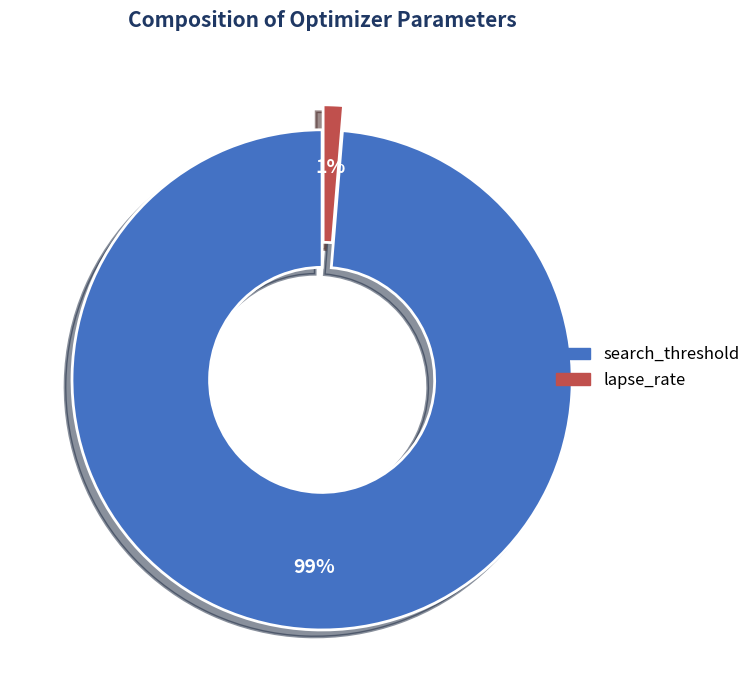

To the nearest percent, what is the average slice percentage?

50%